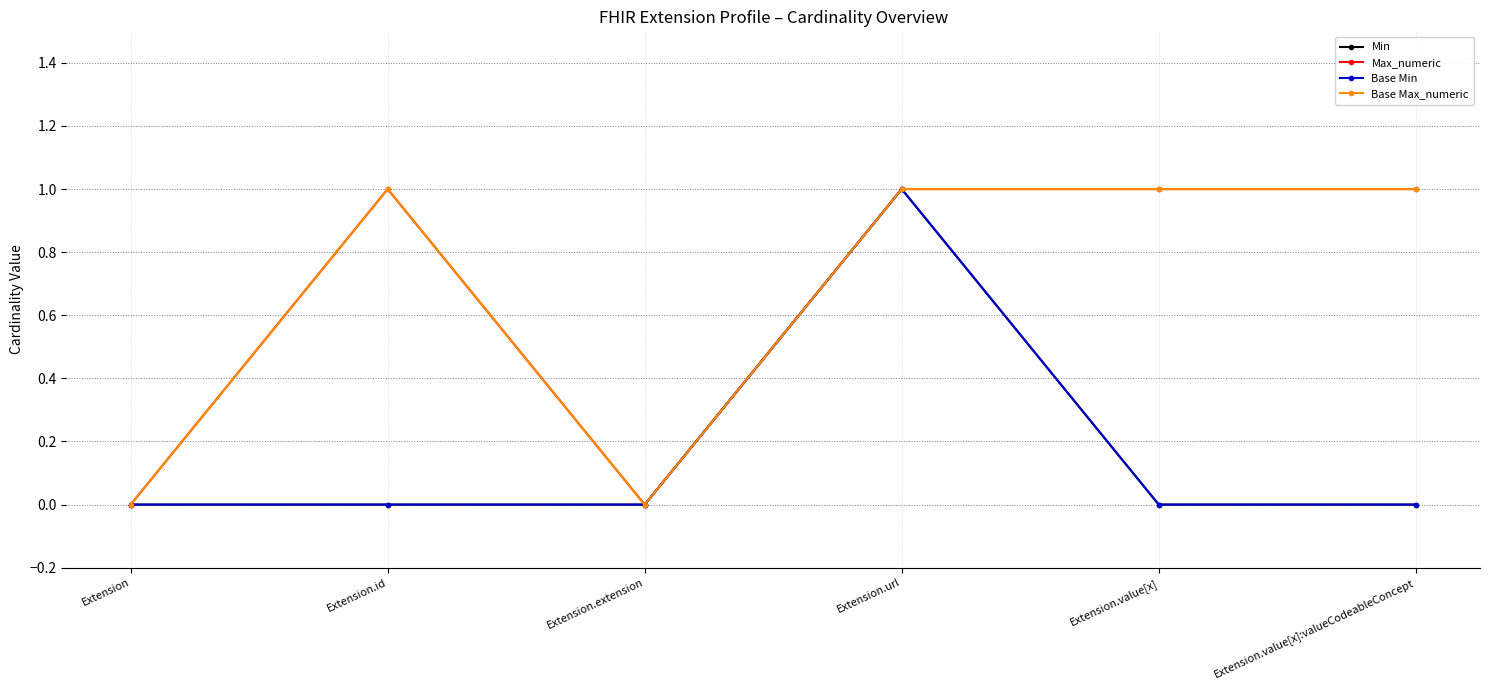

How many interior local peaks does the Base Max_numeric series have?

1